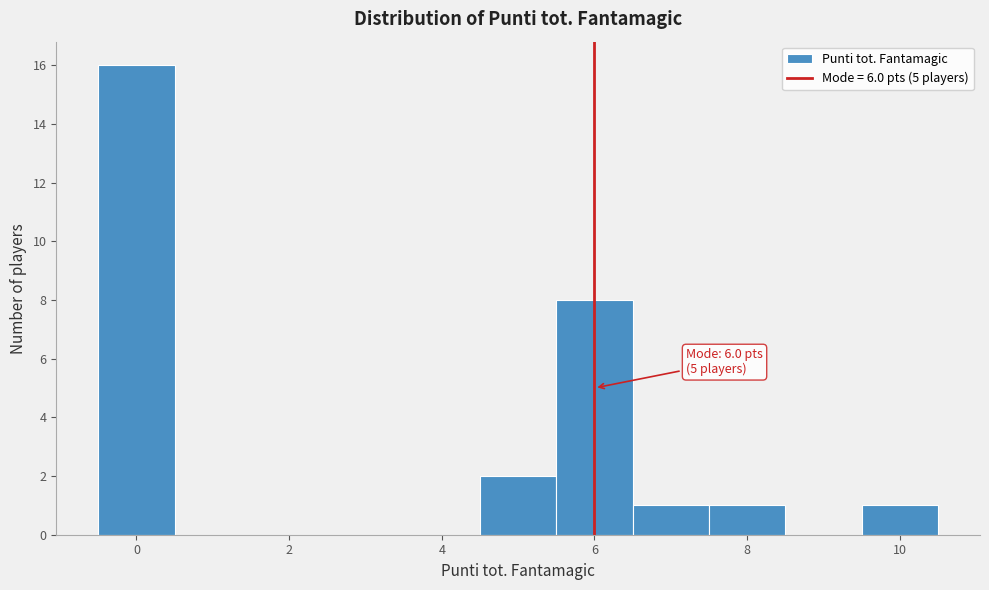

Which range on the x-axis has the tallest bar?

-0.5 to 0.5